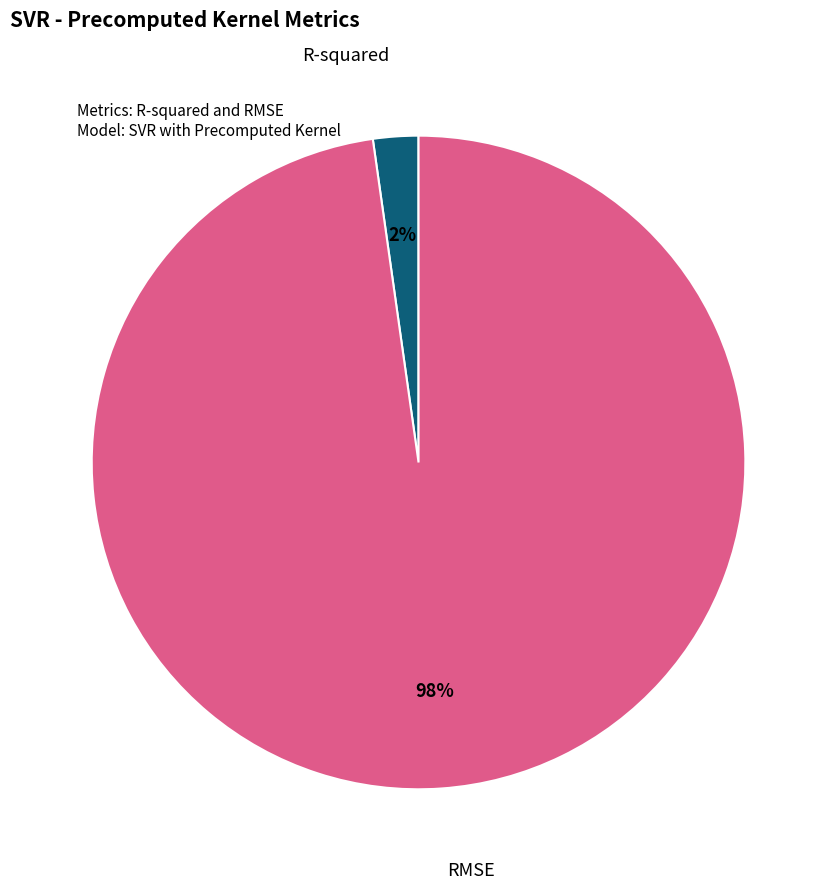

To the nearest percent, what is the difference between the largest and smallest slice percentages?

96%